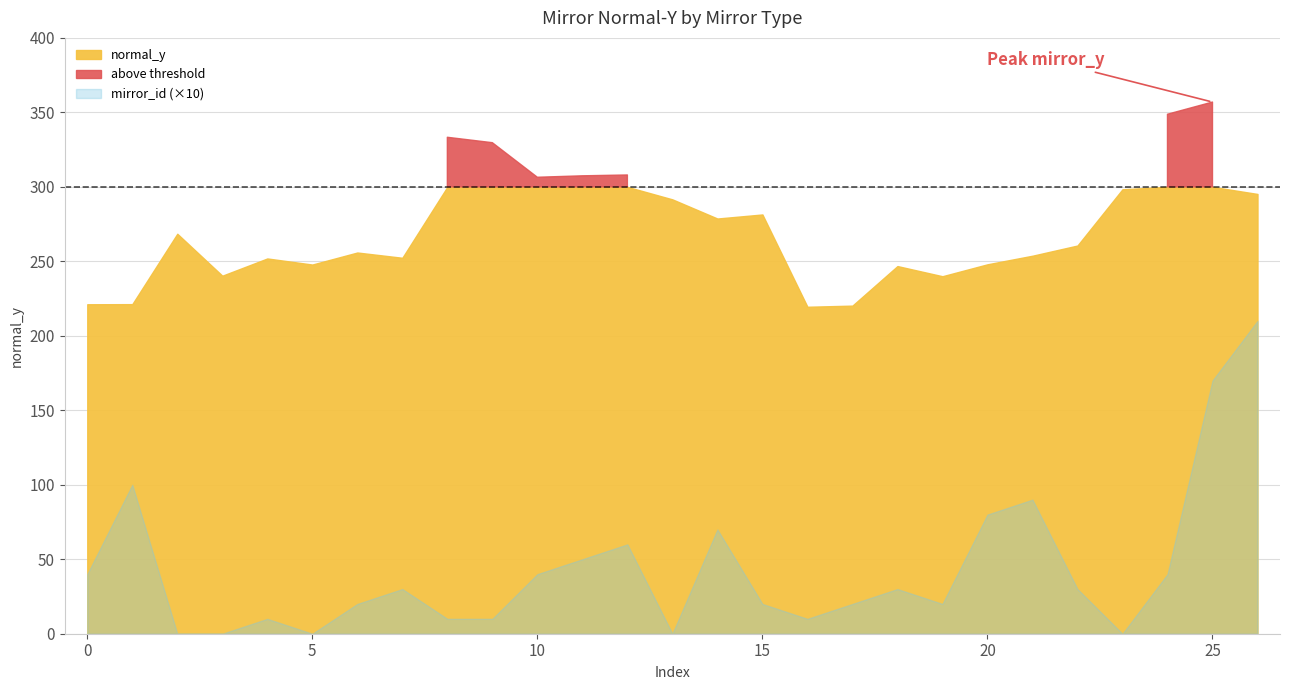

True or false: normal_y and mirror_id intersect in this chart.

False